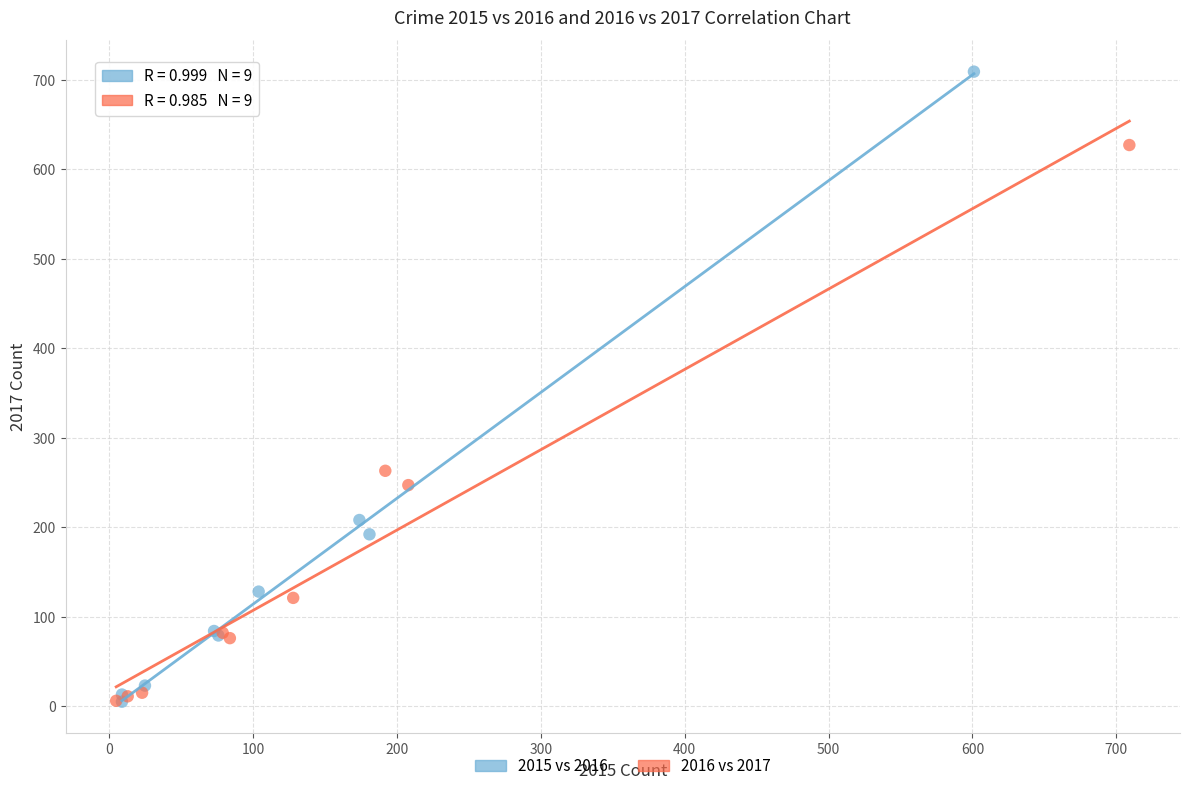

Which series has the largest Y range (max minus min)?

2015 vs 2016